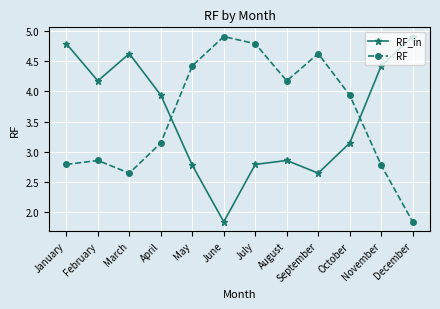

What is the sum of the RF_in values at January and September?

7.4